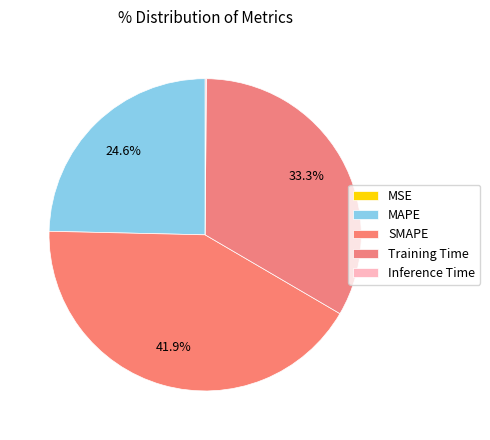

What is the smallest slice in the pie chart?

MSE